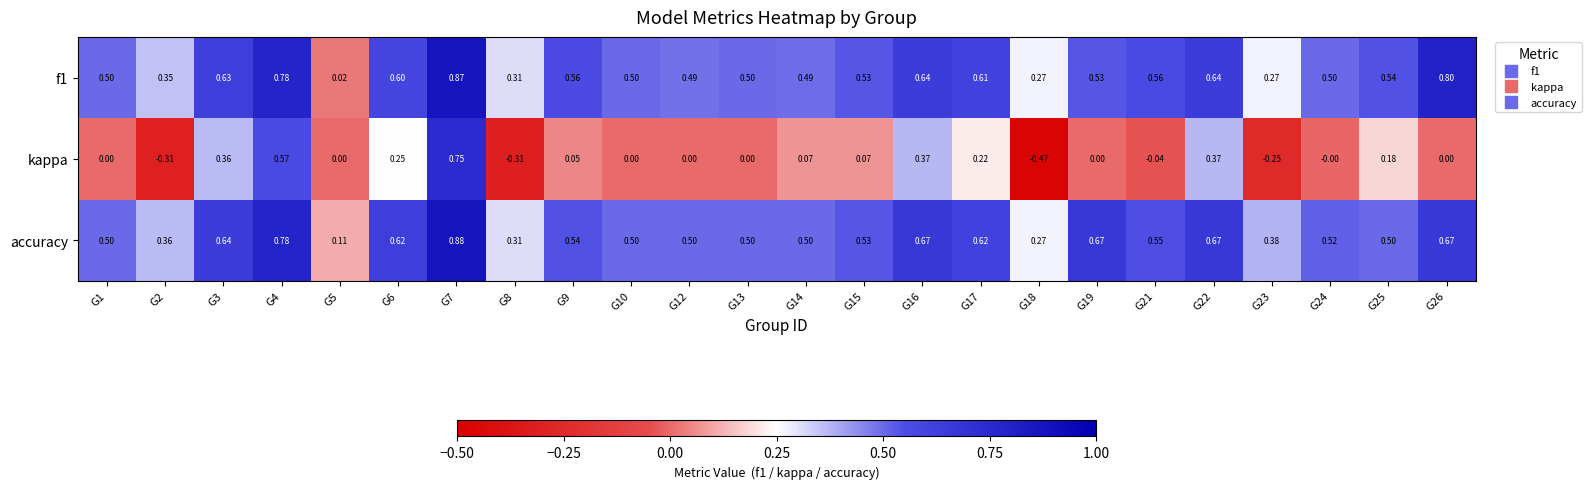

Which series has the largest total across all categories?

accuracy